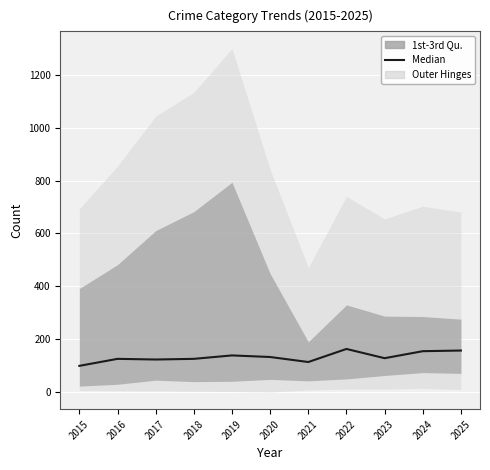

How many interior local peaks (higher than both neighbors) does the data have?

3